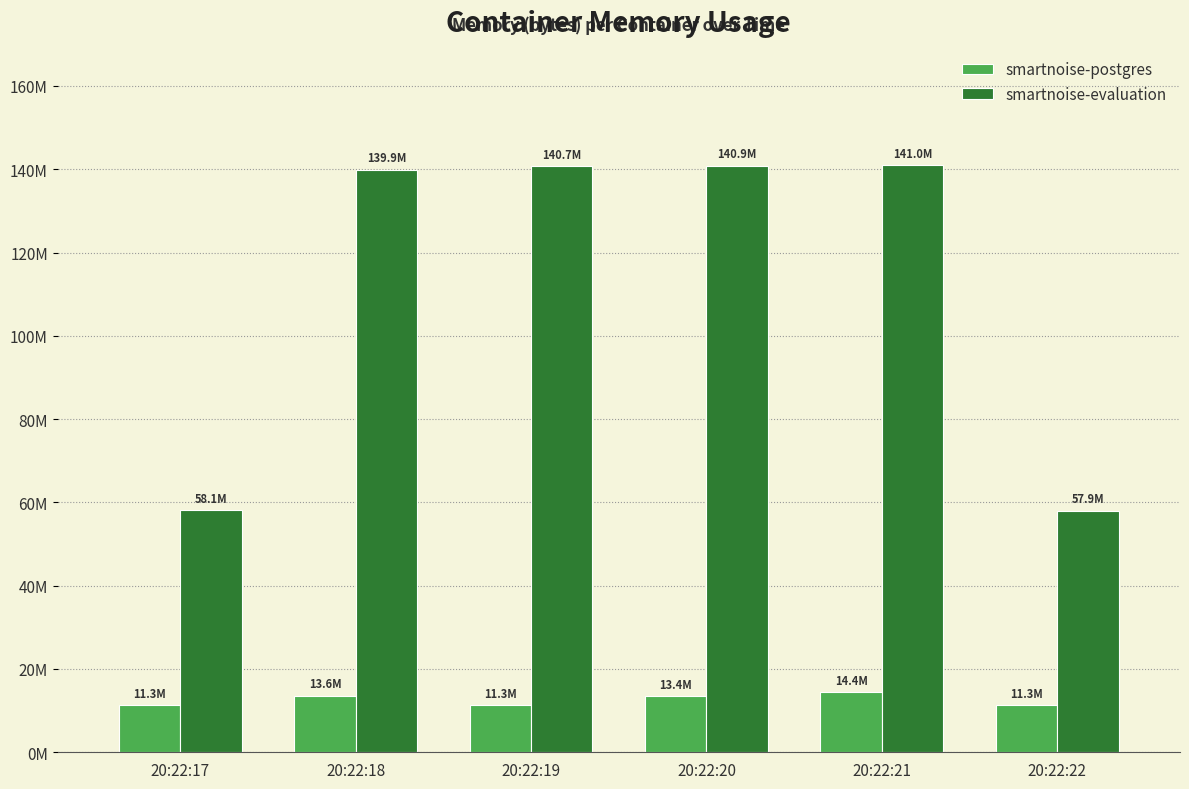

Are the bars horizontal?

No